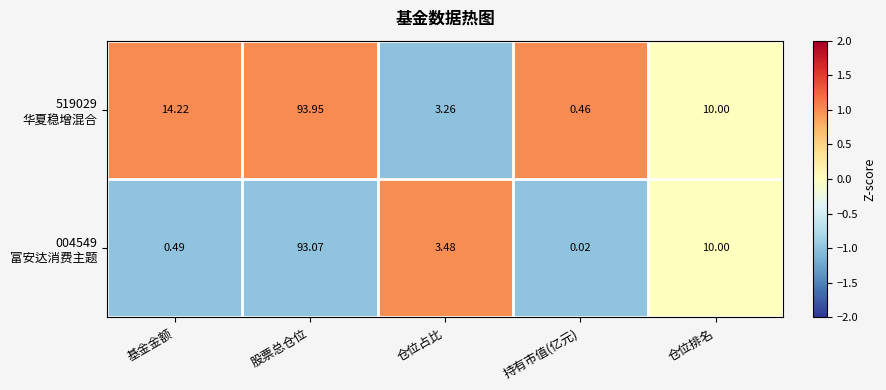

At which category is the sum across all series the highest?

股票总仓位